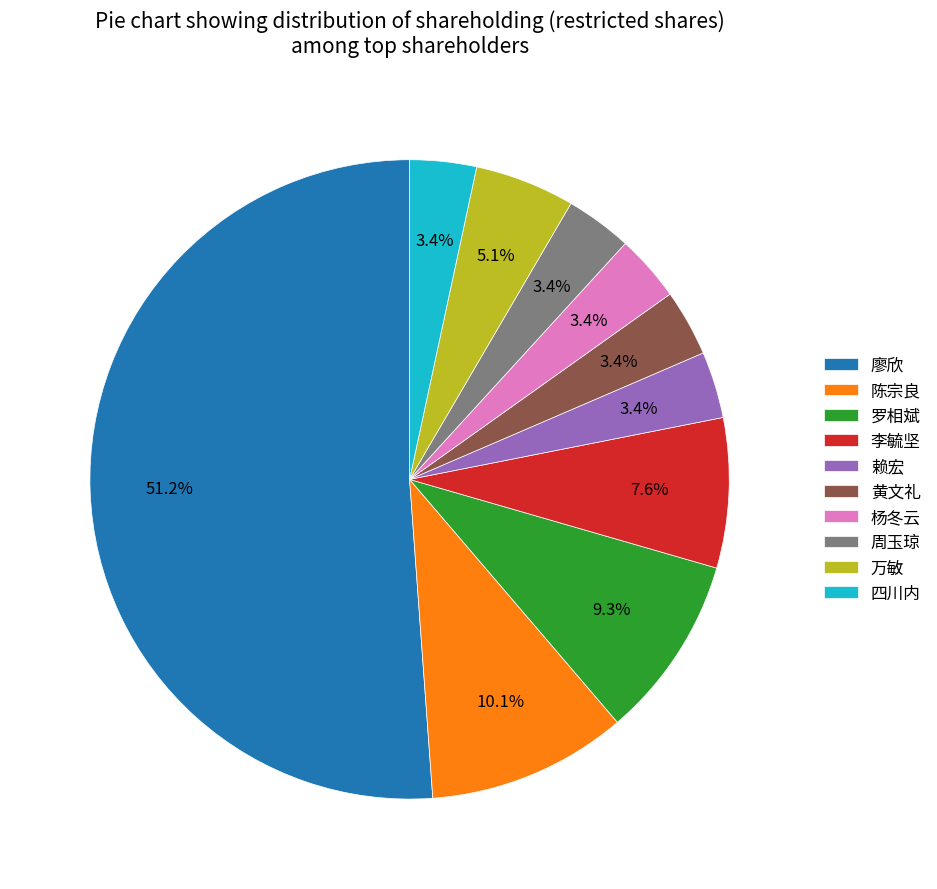

What portion of the pie excludes 赖宏?

96.6%